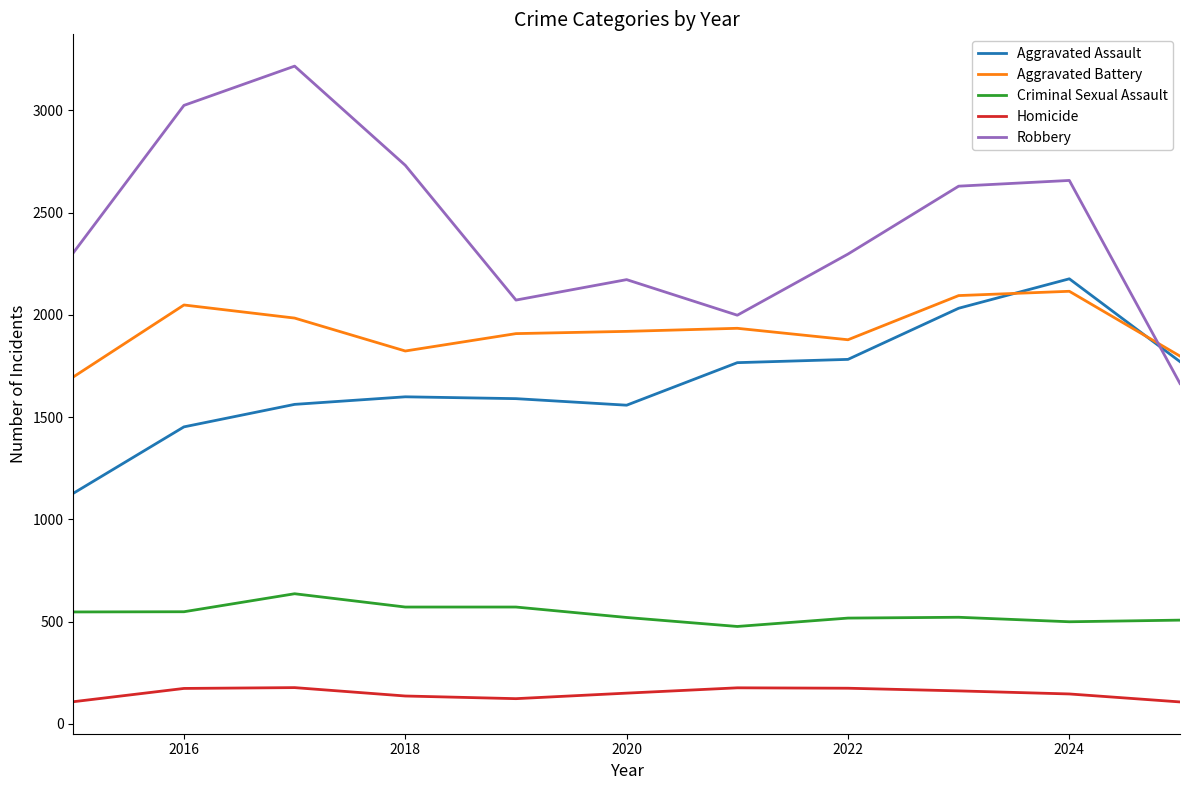

True or false: Aggravated Battery and Homicide cross at least once.

False